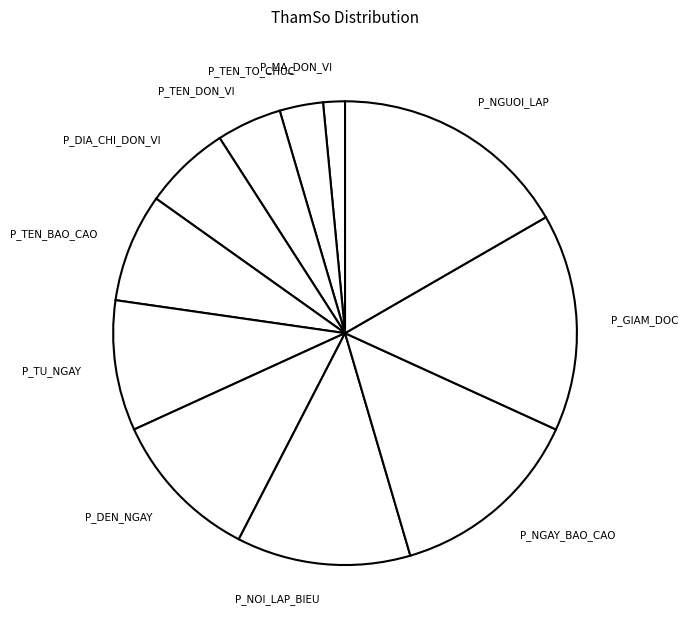

Does any single category account for the majority?

No